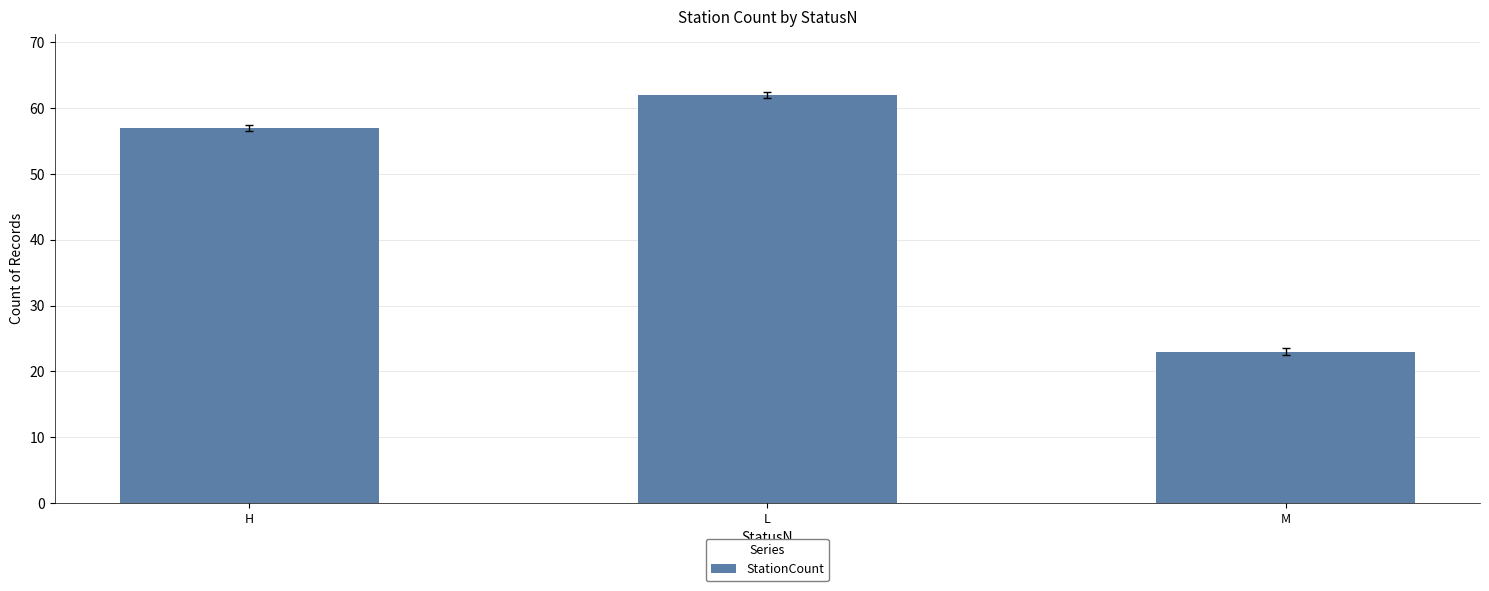

Reading left to right, extract all data points from this chart.

57	62	23